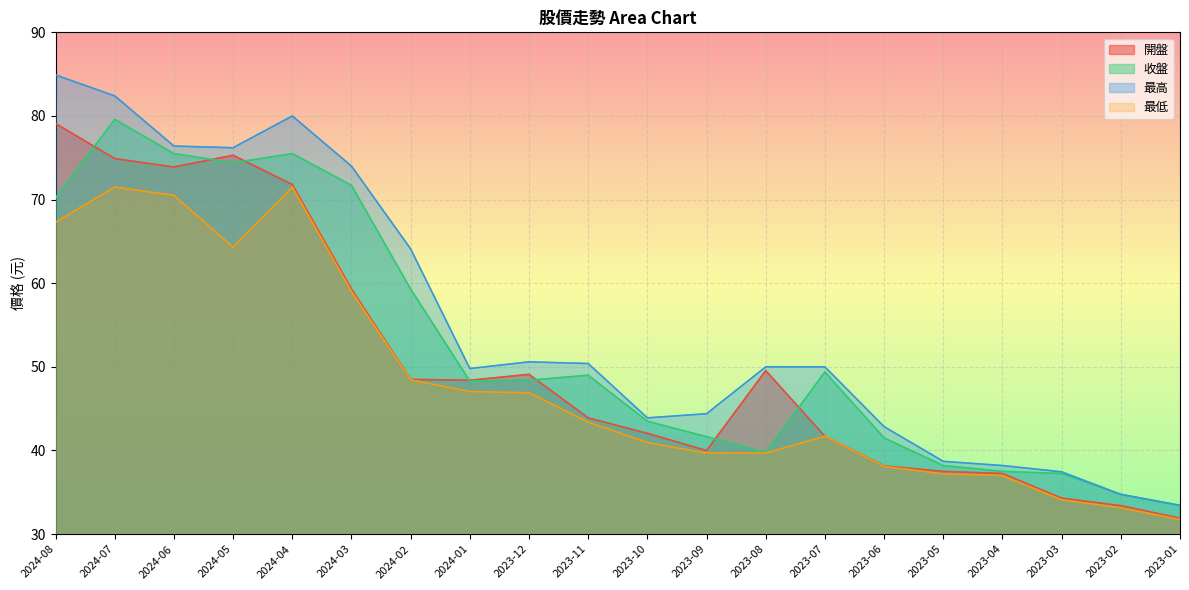

True or false: 最高 and 收盤 intersect in this chart.

False